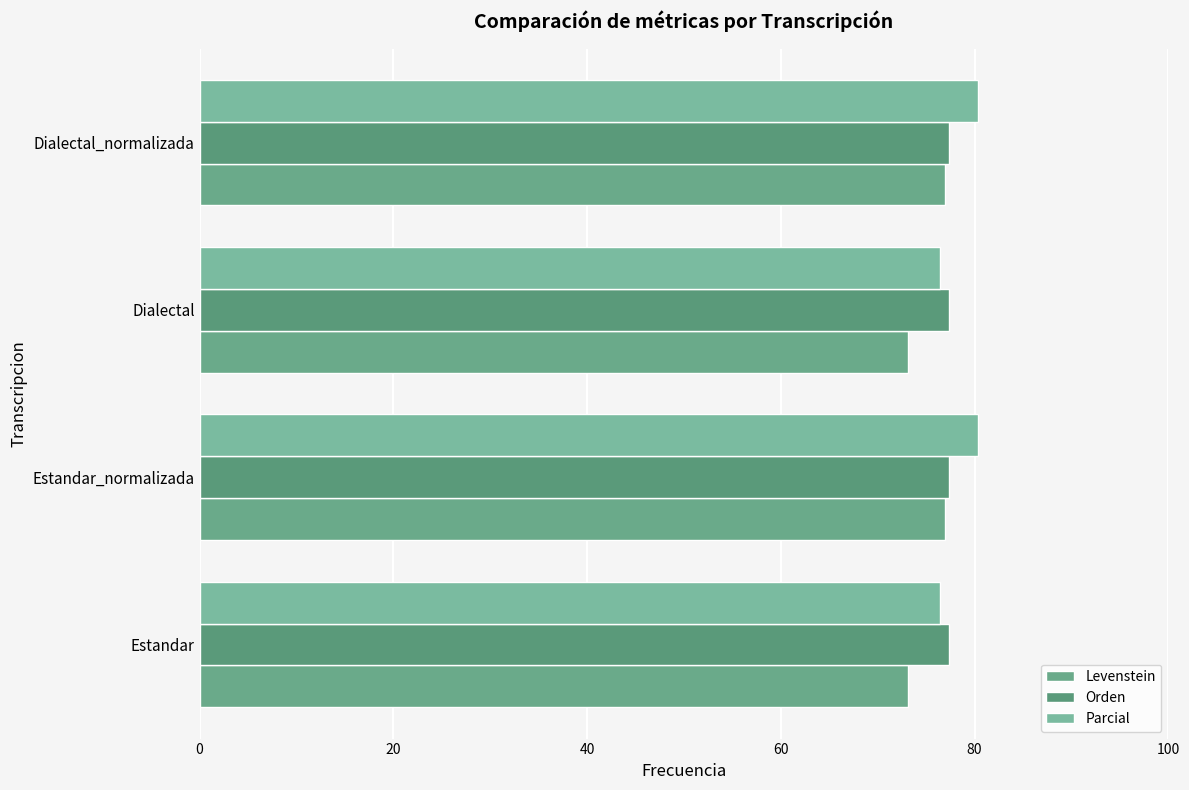

How many data points in Parcial are less than 80?

2